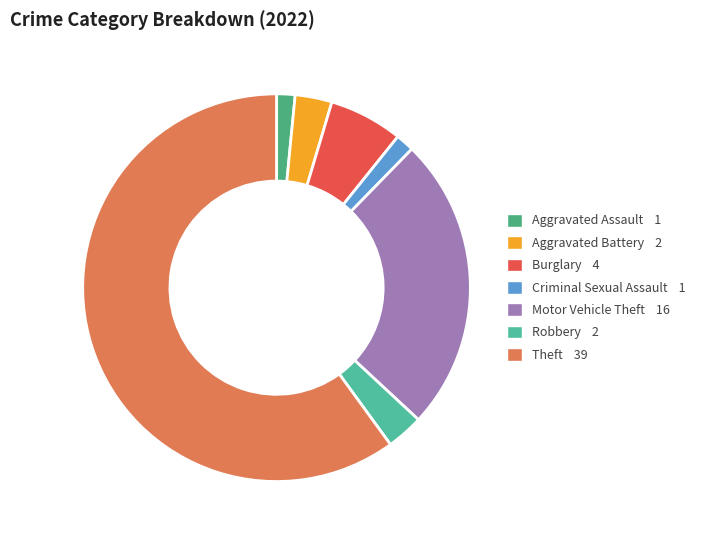

True or false: Robbery accounts for 1% of the total.

False